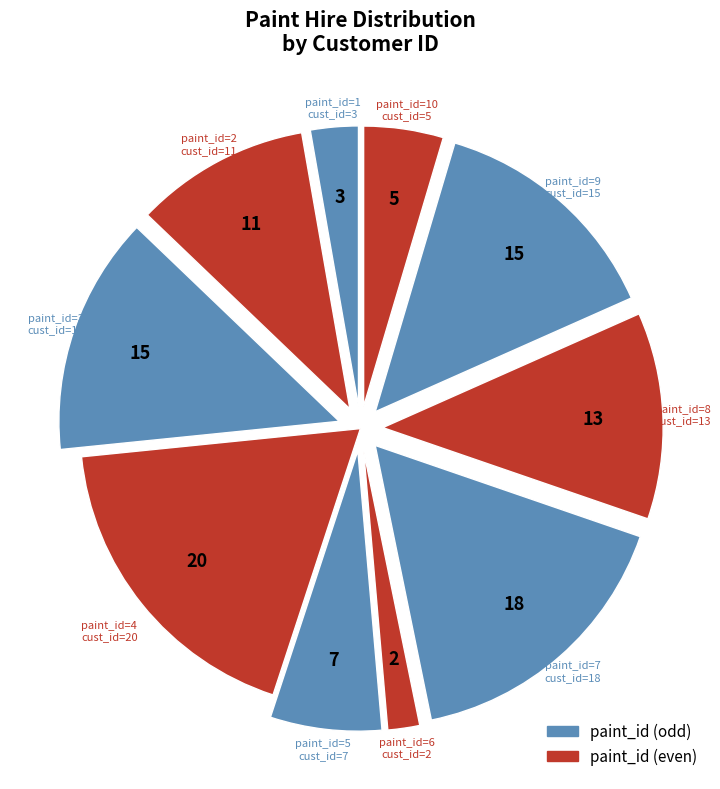

Is there a majority slice in this chart?

No